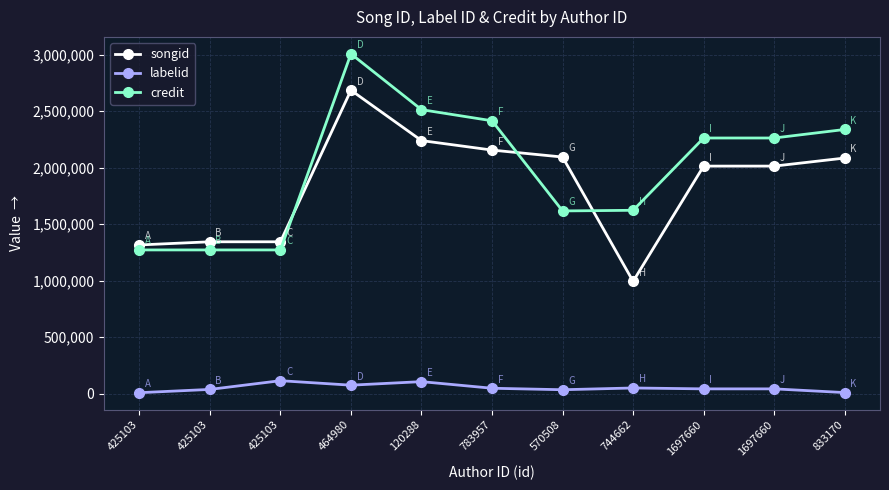

The songid series shows 1102093 at 1697660. True or false?

False